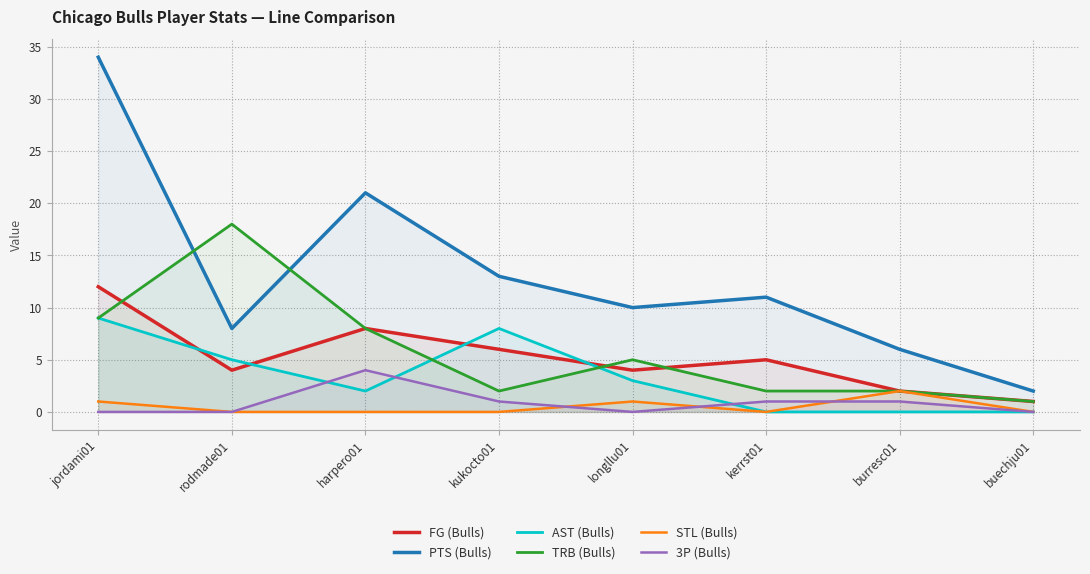

What is the total value across all series at jordami01?

65